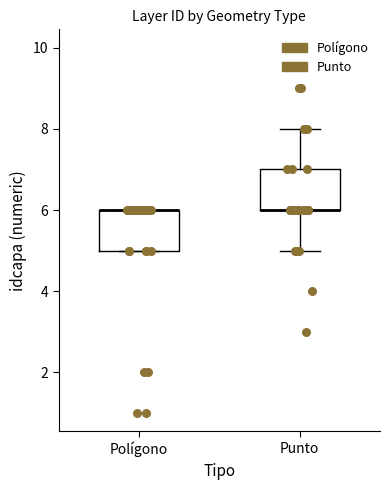

Reading left to right, read every box against the y-axis: the position of its median line, the range the box covers, and the ends of its whiskers. The values are not printed on the chart, so give them approximately, as read against the axis.

Polígono: median 6 (drawn on the box's upper edge), box 5 to 6, whiskers 5 to 6
Punto: median 6 (drawn on the box's lower edge), box 6 to 7, whiskers 5 to 8